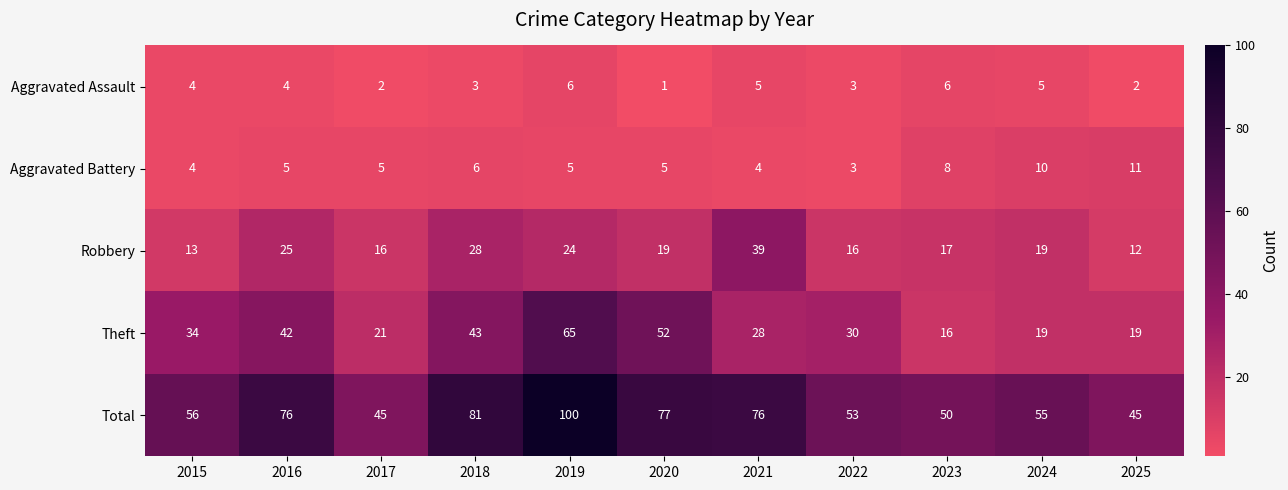

What is the sum of all Total values?

714